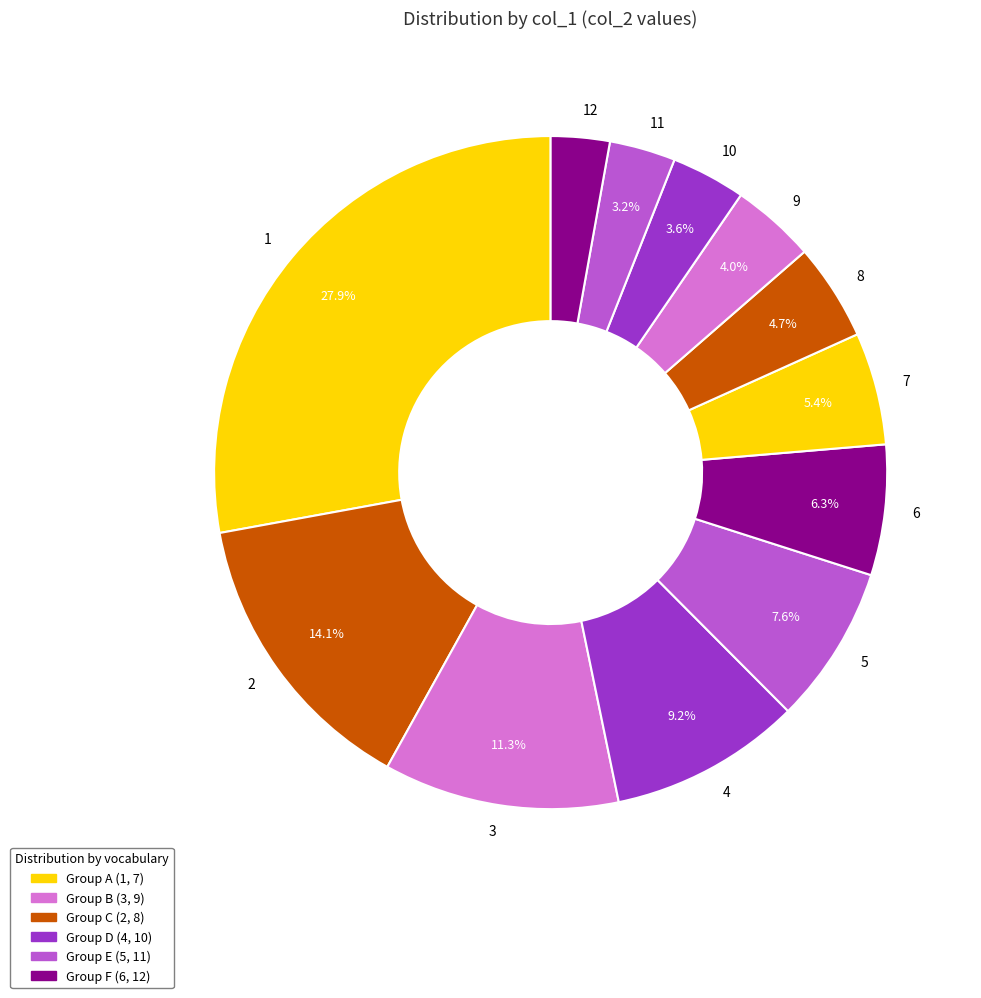

Does any single category account for the majority?

No